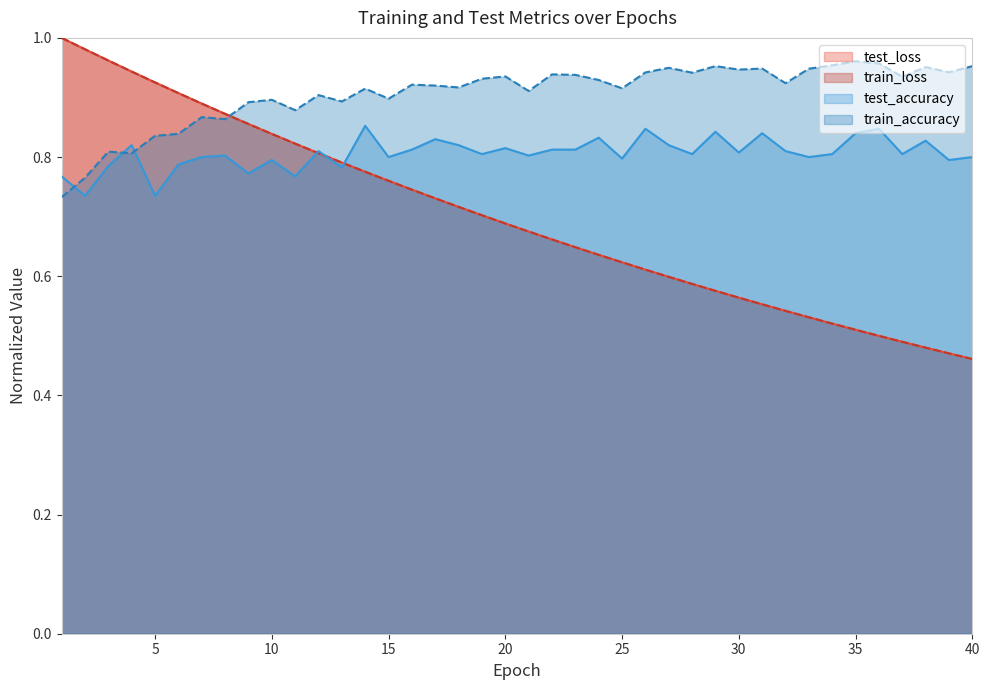

What is the total value across all series at 36?

1.0